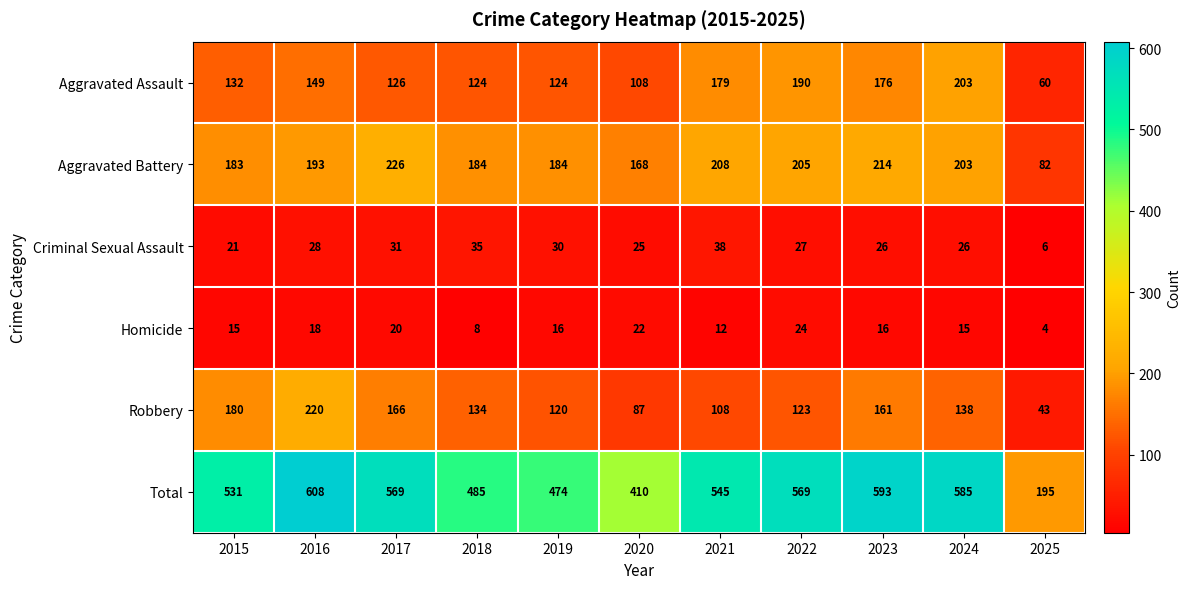

The Total series shows 373 at 2022. True or false?

False